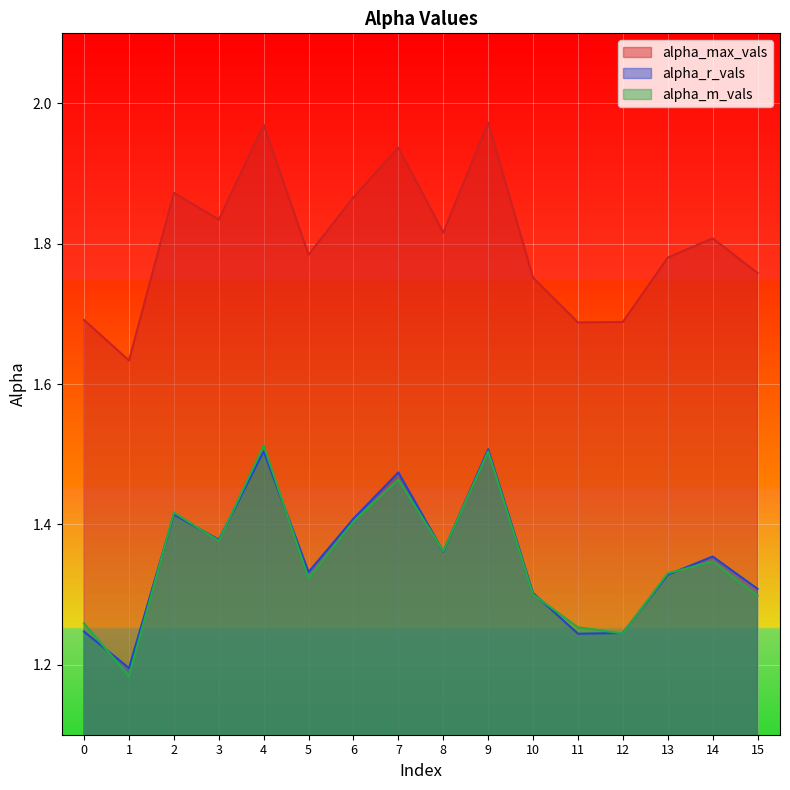

Does the chart display data point markers on the line(s)?

No